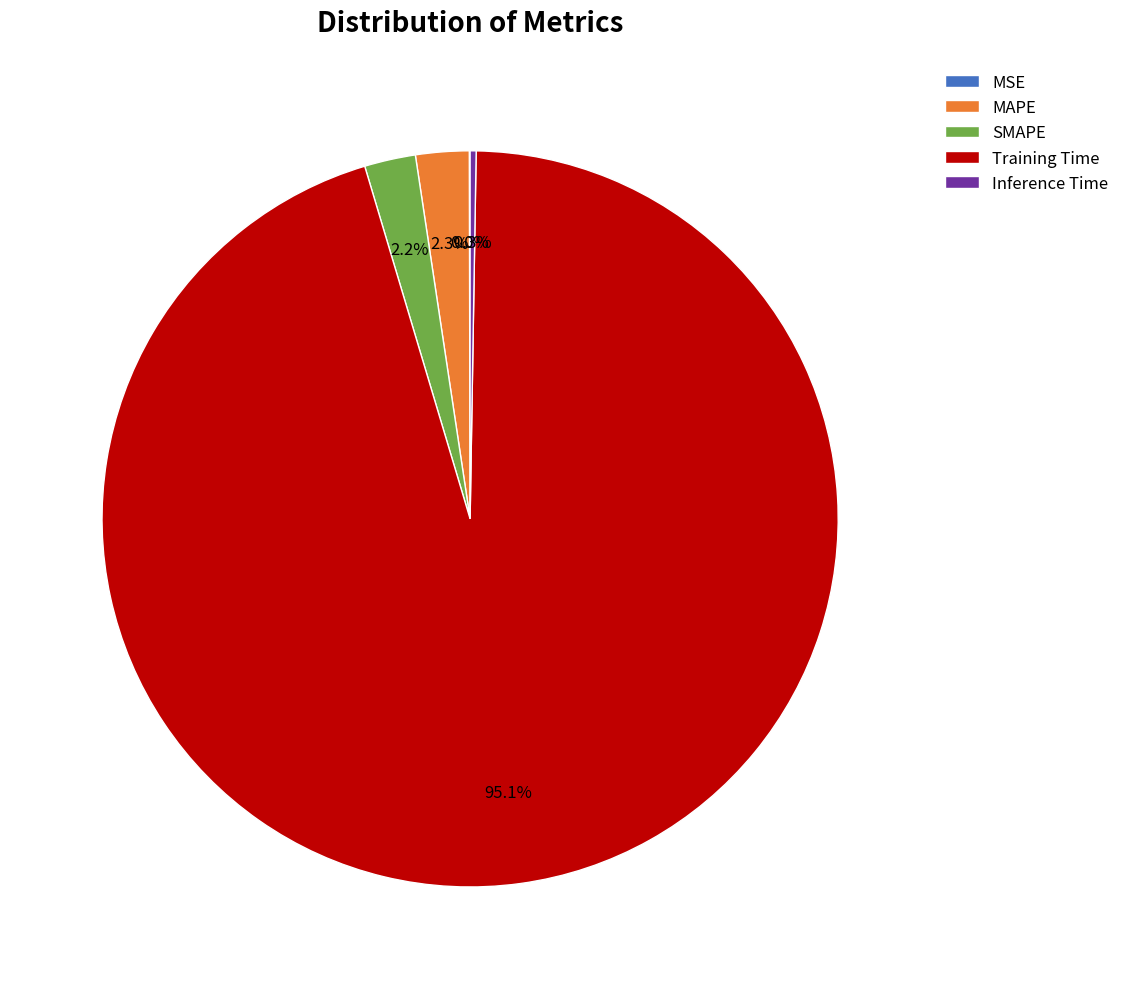

What is the largest slice in the pie chart?

Training Time